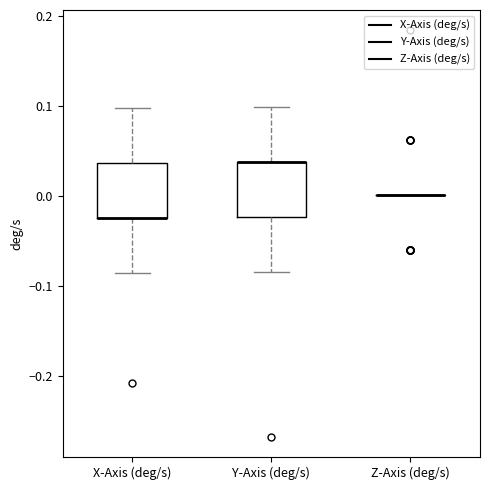

Reading left to right, read every box against the y-axis: the position of its median line, the range the box covers, and the ends of its whiskers. The values are not printed on the chart, so give them approximately, as read against the axis.

X-Axis (deg/s): median -0.02 (drawn on the box's lower edge), box -0.02 to 0.04, whiskers -0.09 to 0.10
Y-Axis (deg/s): median 0.04 (drawn on the box's upper edge), box -0.02 to 0.04, whiskers -0.08 to 0.10
Z-Axis (deg/s): box collapsed to a line at 0.00, whiskers 0.00 to 0.00